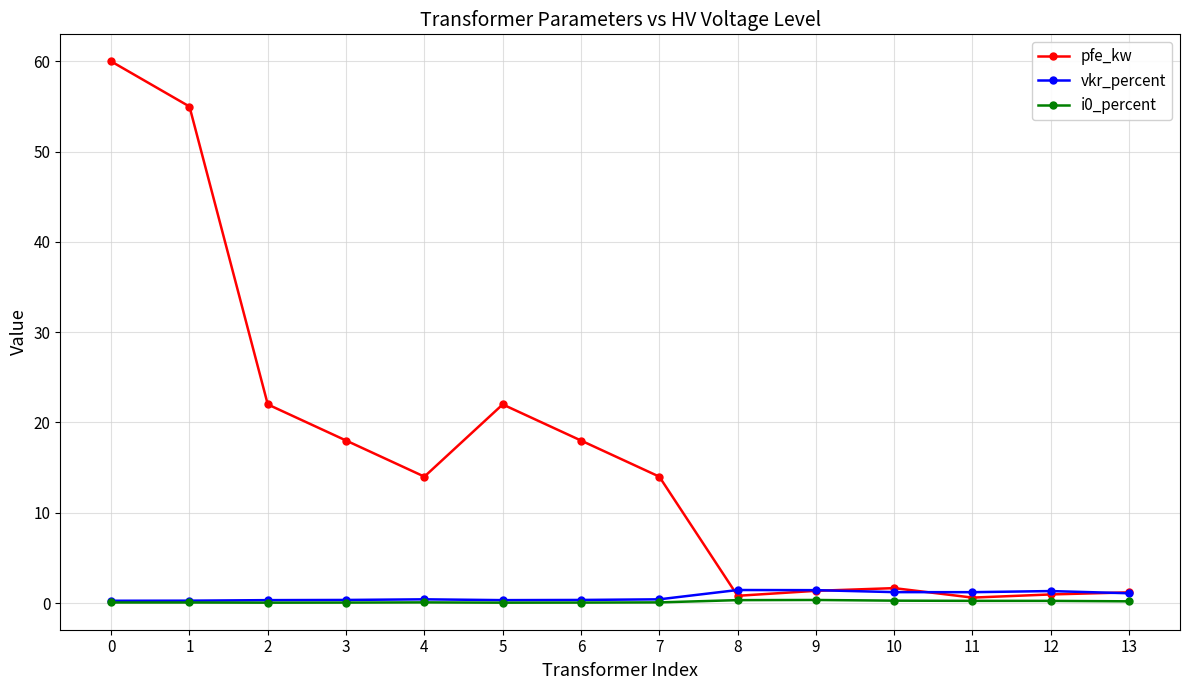

What is the greatest value displayed?

60.0